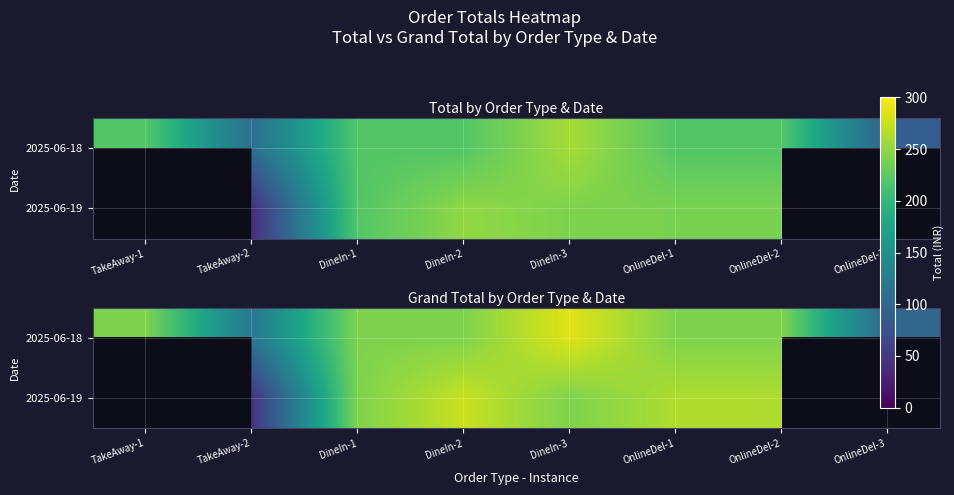

What is the sum of the 2025-06-18 values at OnlineDel-2 and DineIn-2?

484.0